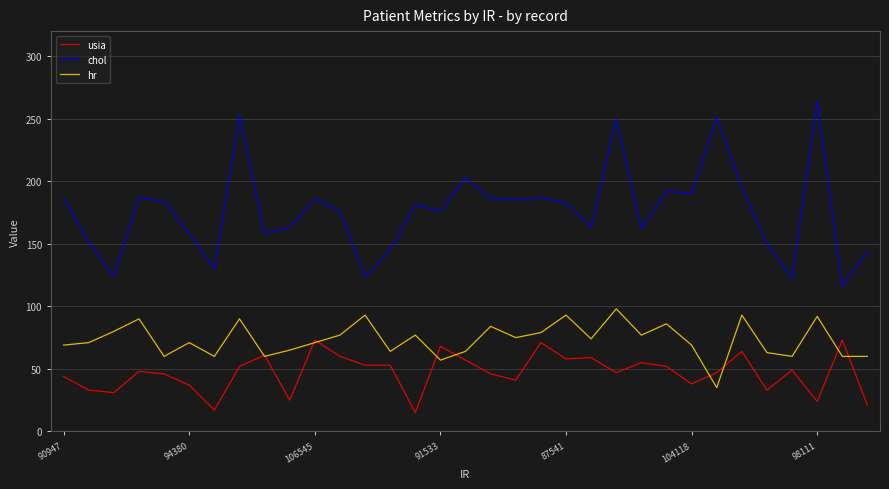

Which series has the widest spread of values?

chol